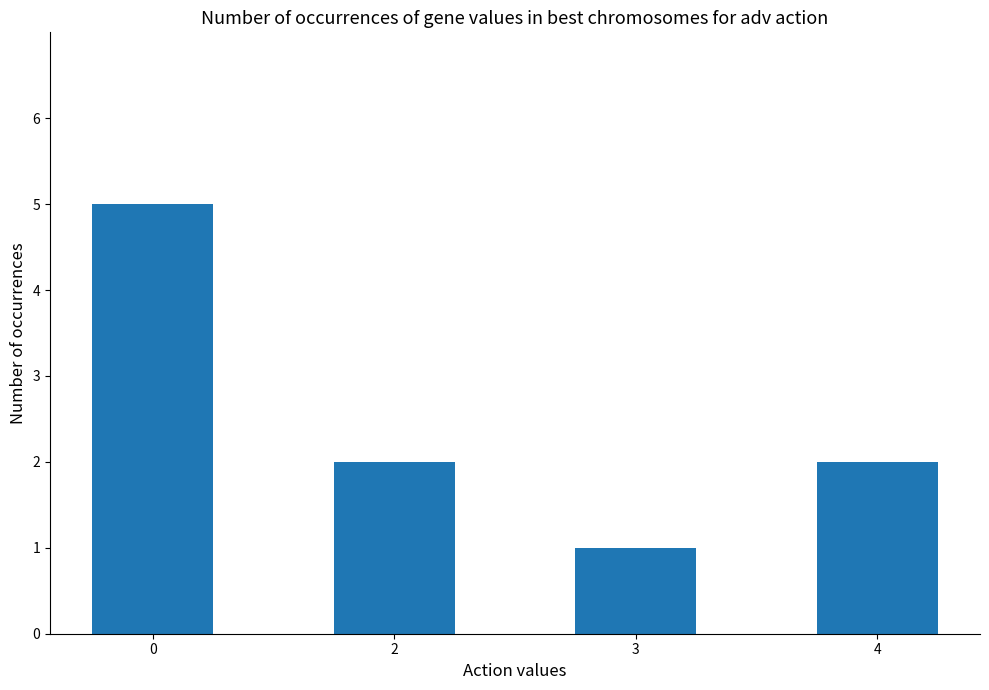

The value at 3 is 1. True or false?

True